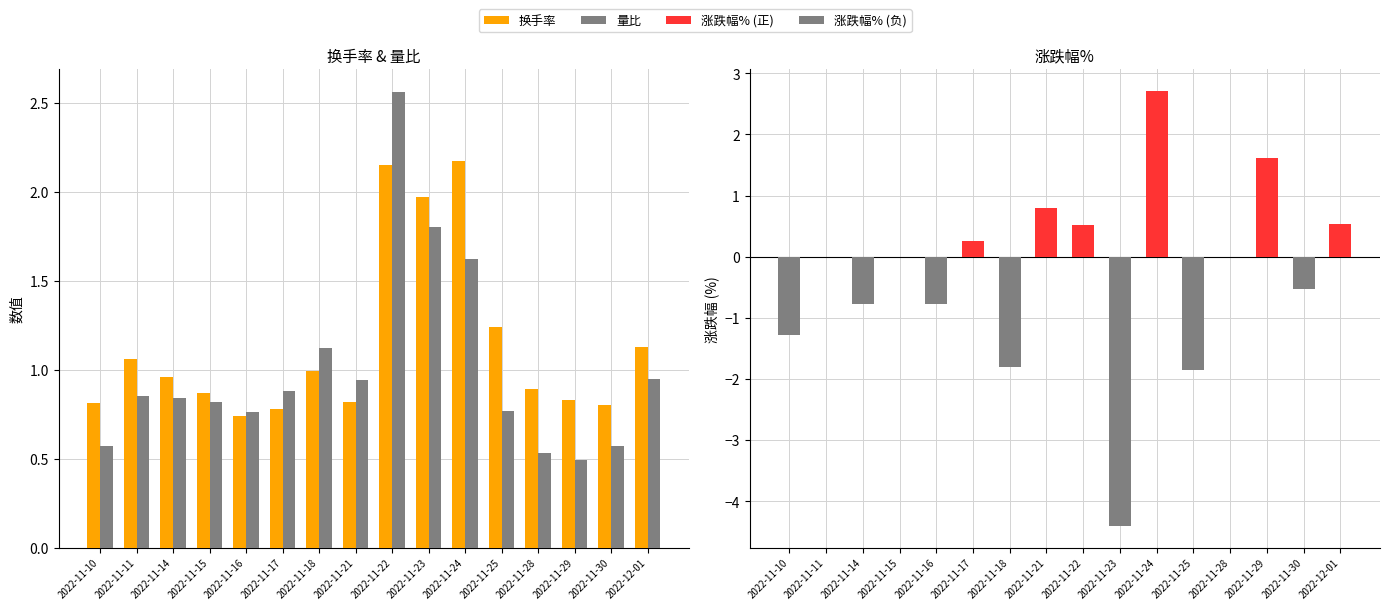

Which series changed the most between 2022-11-14 and 2022-11-17?

涨跌幅% (负)